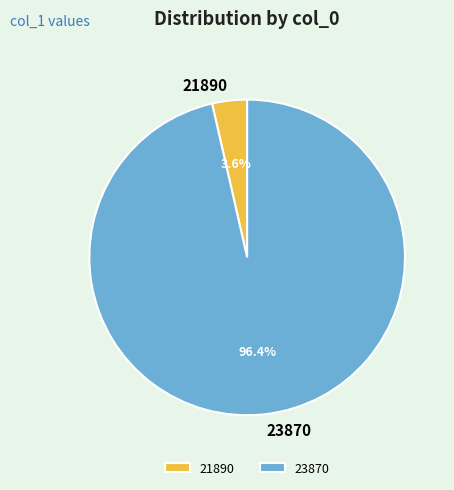

Count the number of slices in the pie.

2